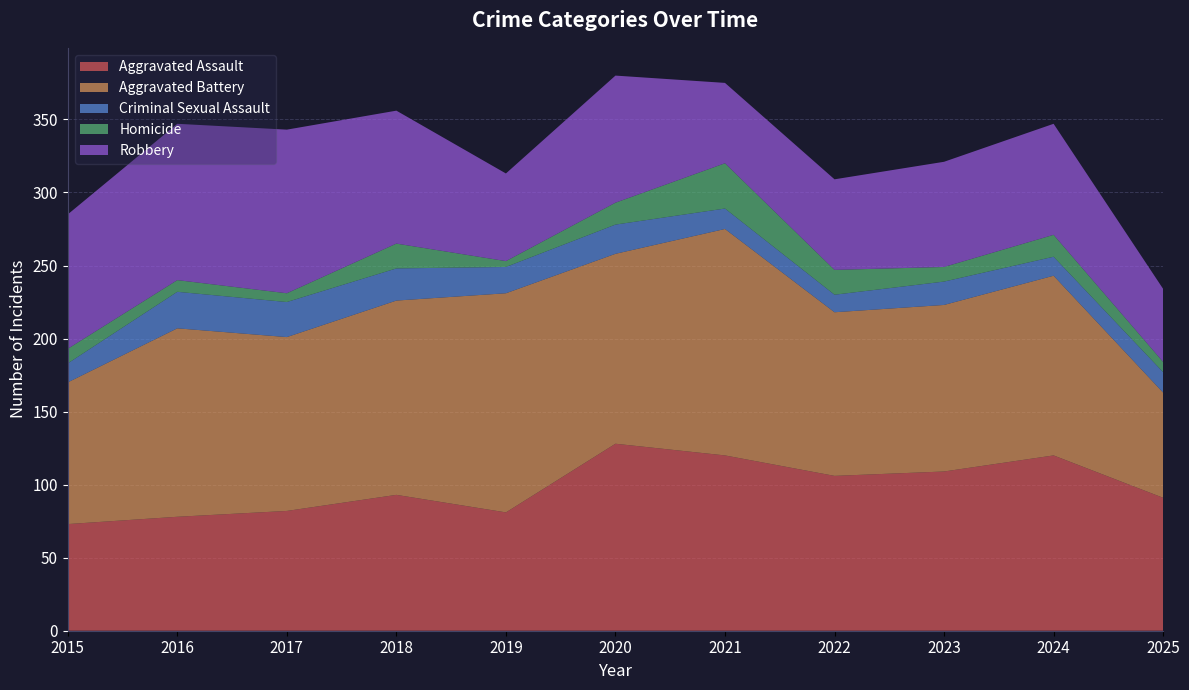

Reading left to right, list all the values displayed in this chart.

Aggravated Assault: 2015=73	2016=78	2017=82	2018=93	2019=81	2020=128	2021=120	2022=106	2023=109	2024=120	2025=91
Aggravated Battery: 2015=97	2016=129	2017=119	2018=133	2019=150	2020=130	2021=155	2022=112	2023=114	2024=123	2025=72
Criminal Sexual Assault: 2015=13	2016=25	2017=24	2018=22	2019=18	2020=20	2021=14	2022=12	2023=16	2024=13	2025=14
Homicide: 2015=10	2016=8	2017=6	2018=17	2019=4	2020=15	2021=31	2022=17	2023=10	2024=15	2025=7
Robbery: 2015=92	2016=107	2017=112	2018=91	2019=60	2020=87	2021=55	2022=62	2023=72	2024=76	2025=50